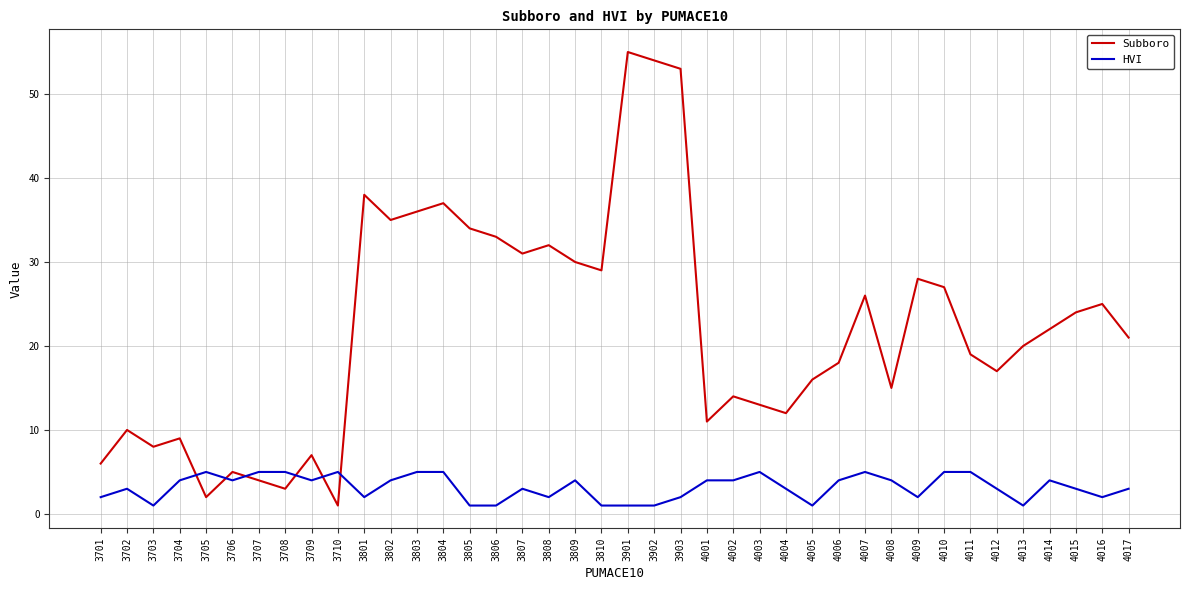

What is the maximum value shown in the chart?

55